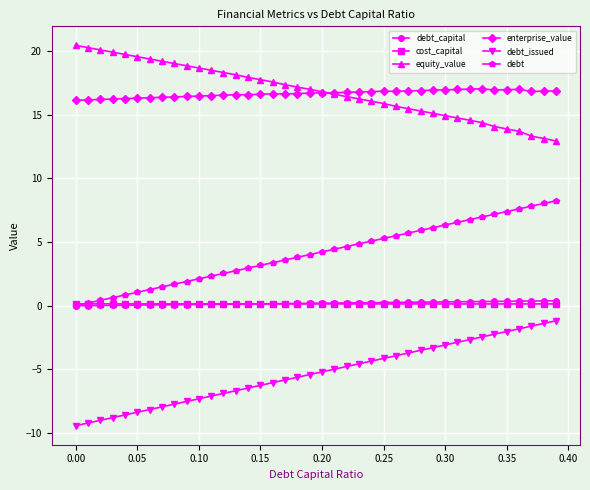

How many distinct data groups are displayed?

6